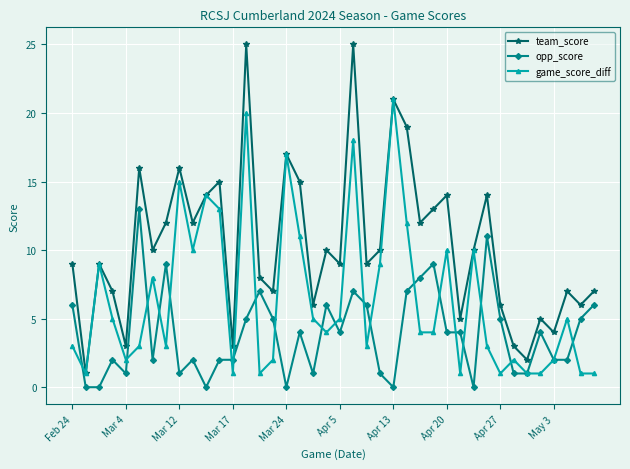

List the series in order of their overall mean, lowest first.

opp_score, game_score_diff, team_score